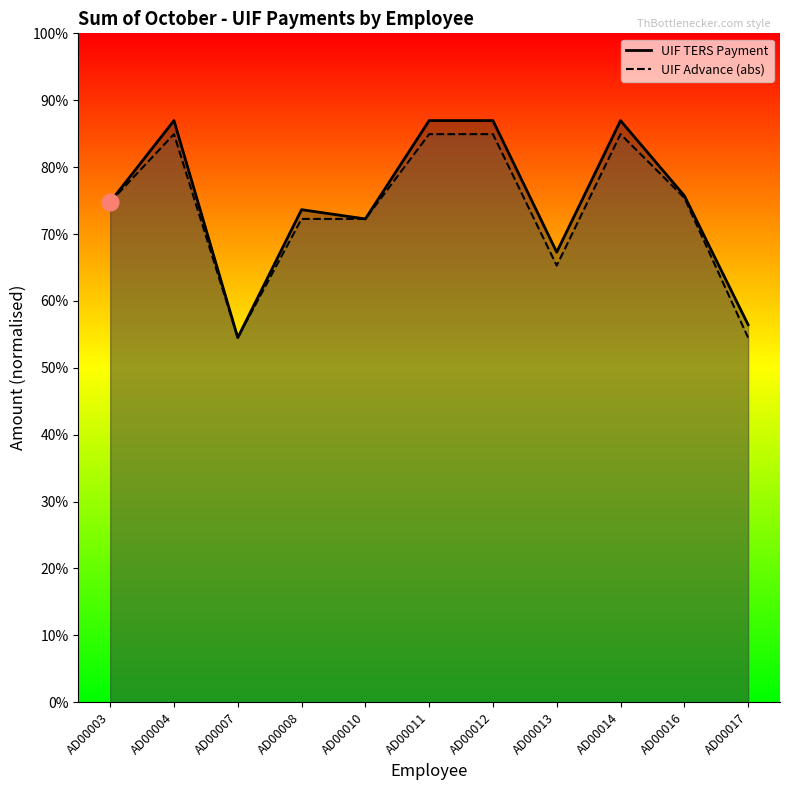

Rank the series by their average value, from lowest to highest.

UIF Advance, UIF TERS Payment